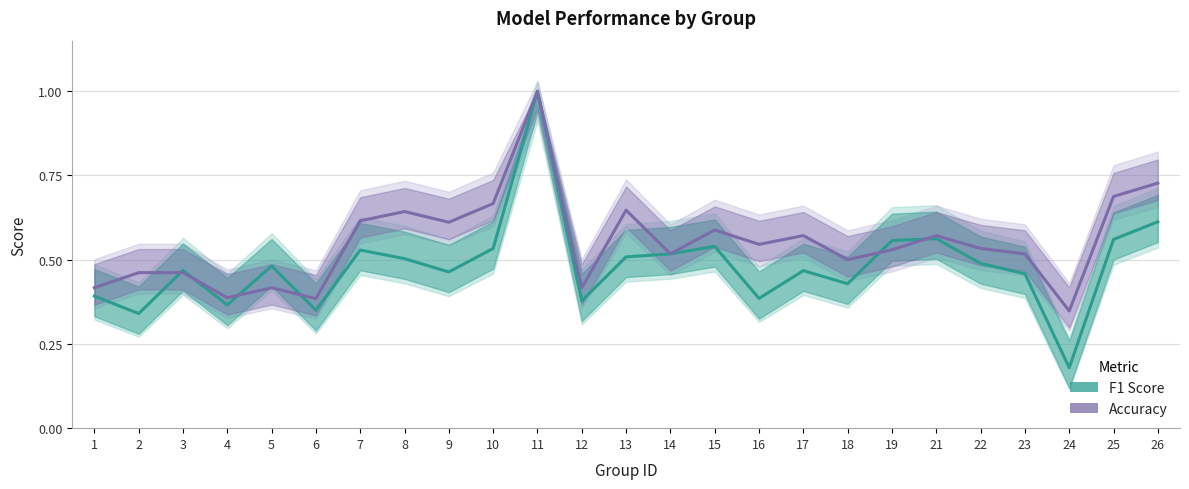

What is the value of the F1 Score point at the 5th from the left?

0.5